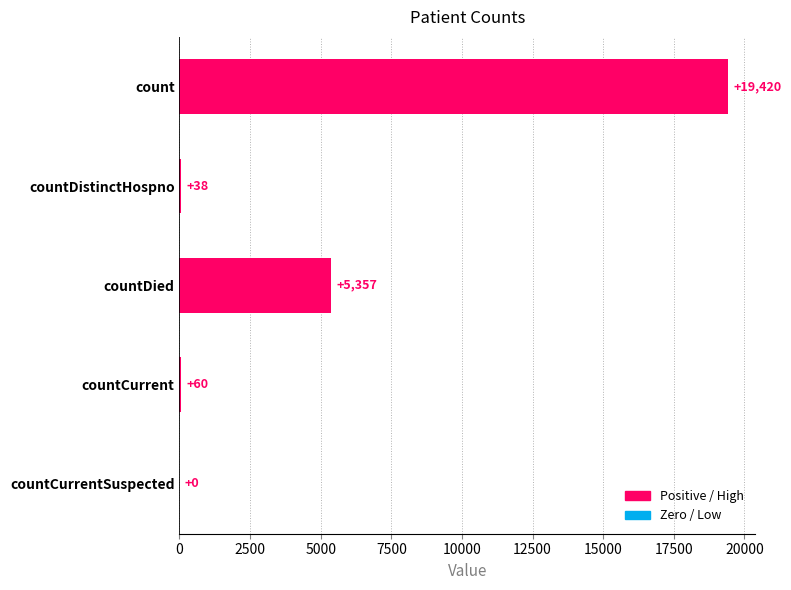

What is the ratio of the value at countCurrent to the value at countDistinctHospno?

1.6